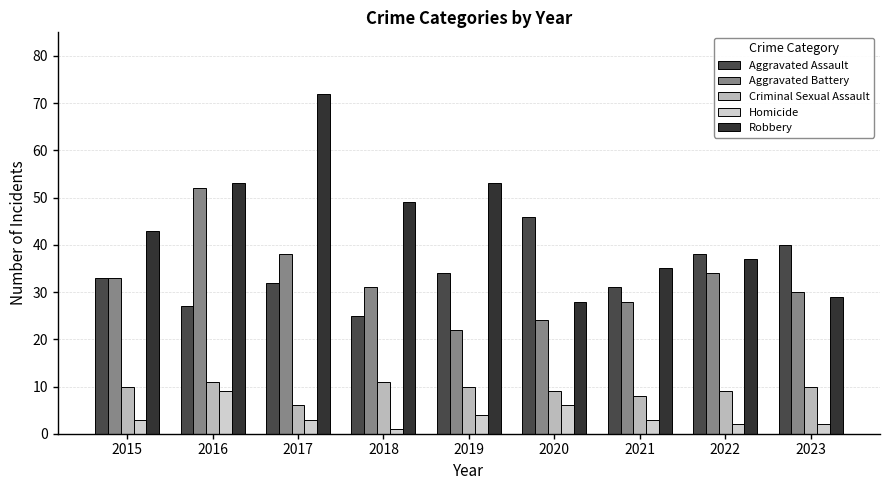

Where is Robbery nearest to the value 50?

2018